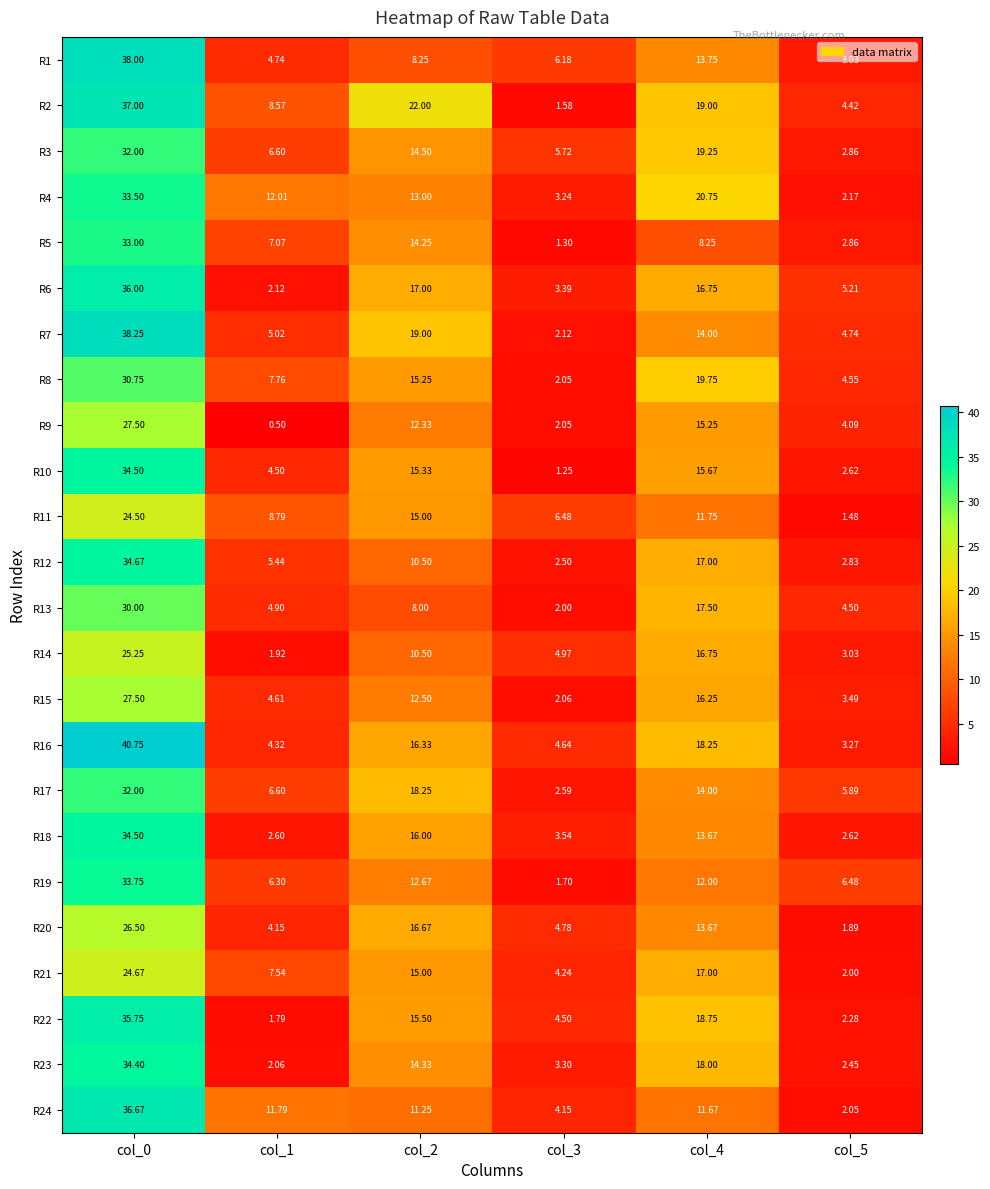

Is the value of R4 at col_0 greater than the value of R15 at col_1?

Yes